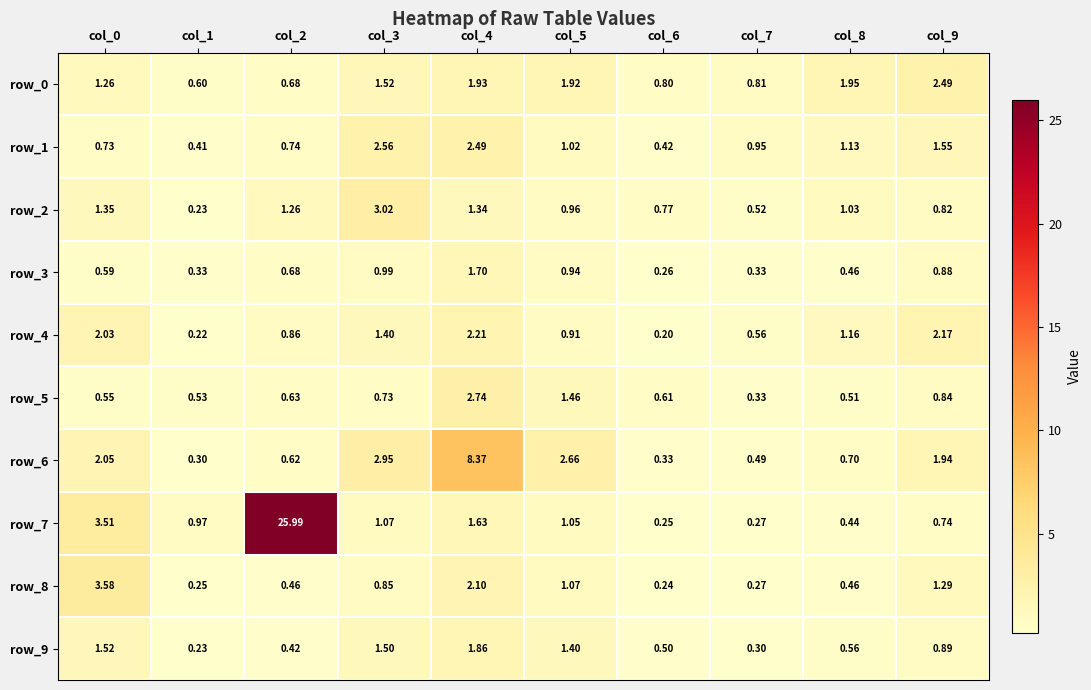

How many series are shown in this chart?

10